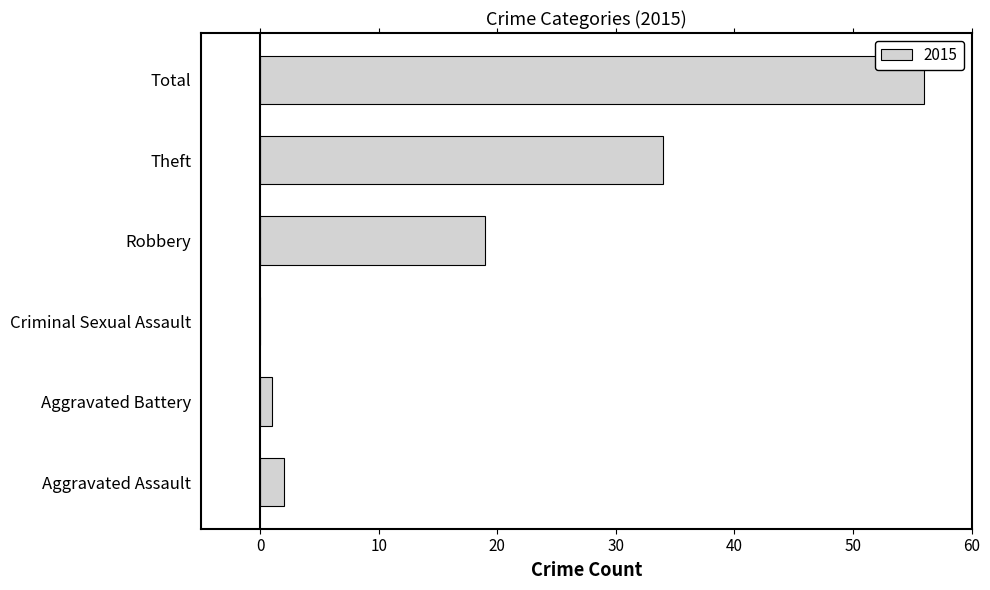

What is the sum of all values?

112